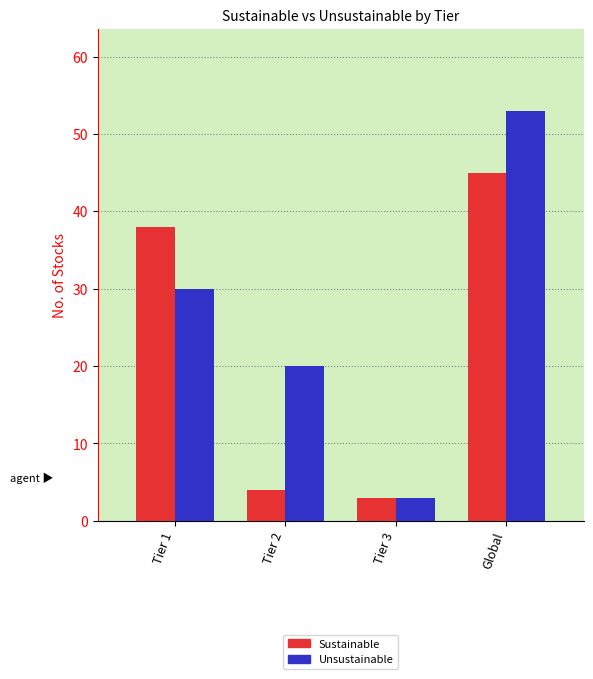

How many bars are there in total?

8